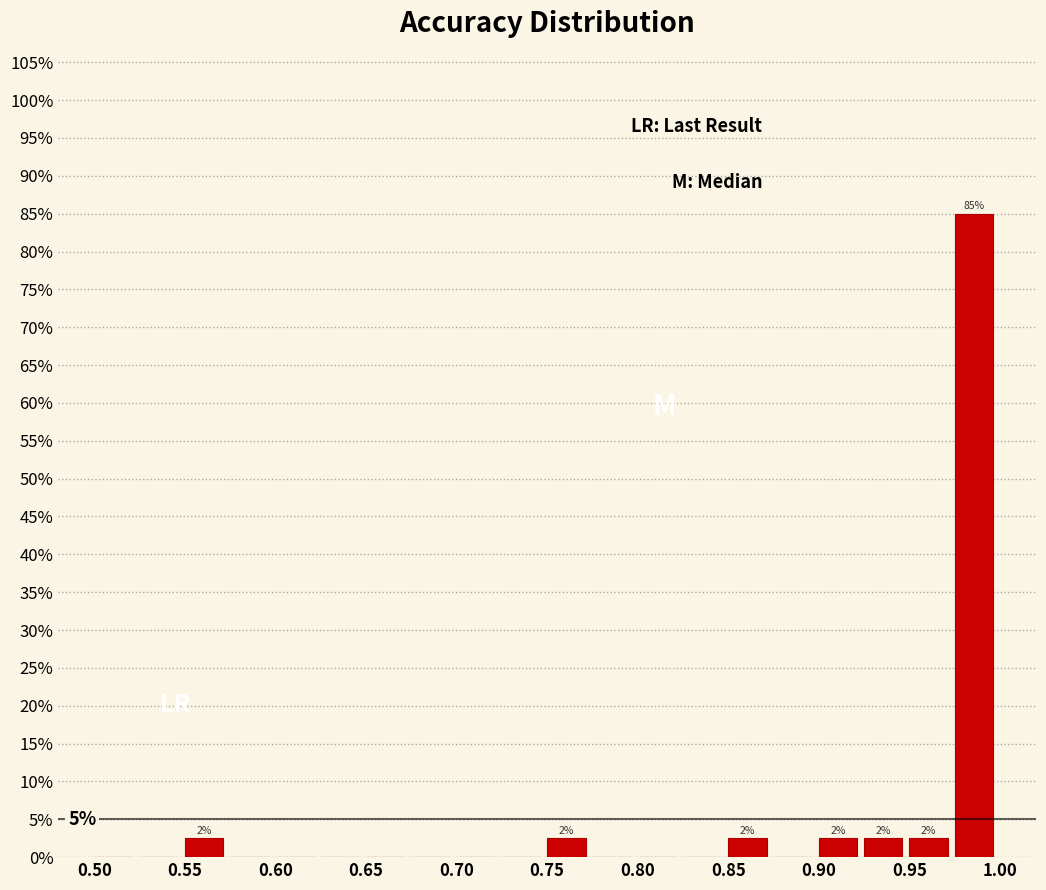

Over which range of the x-axis is the bar tallest?

0.975 to 1.000